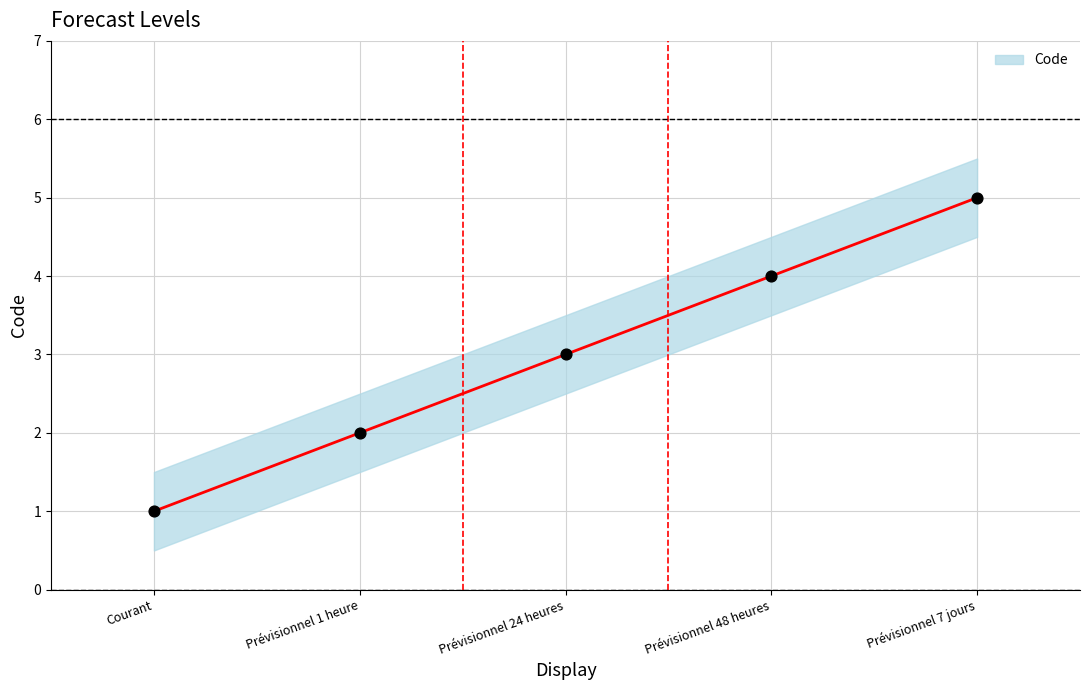

Approximately how many times larger is the value at Prévisionnel 7 jours compared to Courant?

5.0